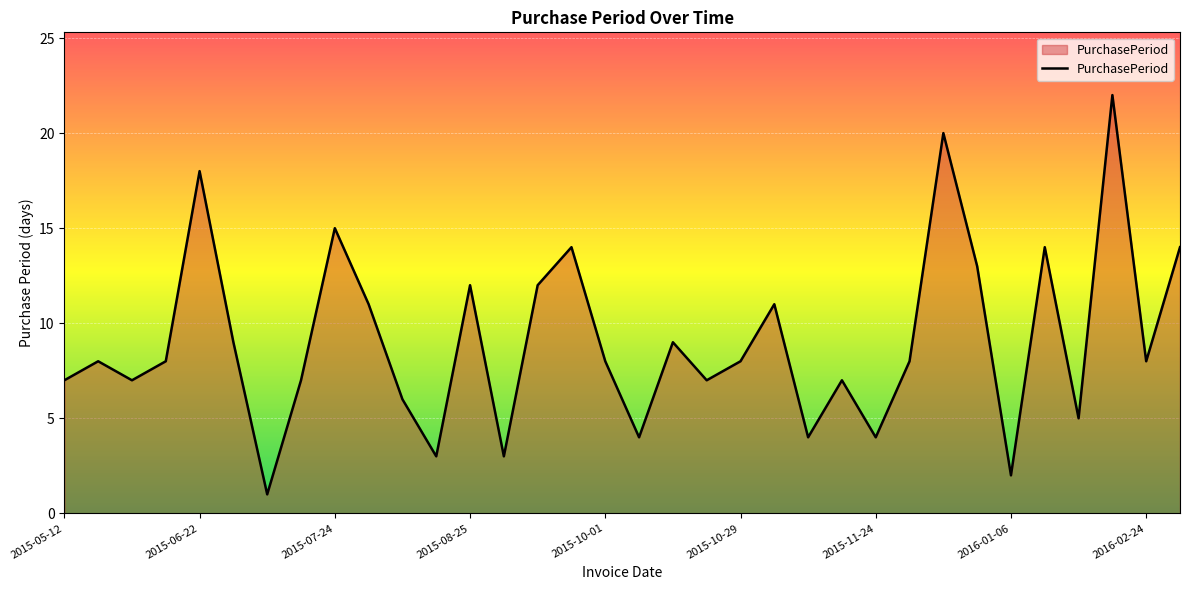

What is the greatest value displayed?

22